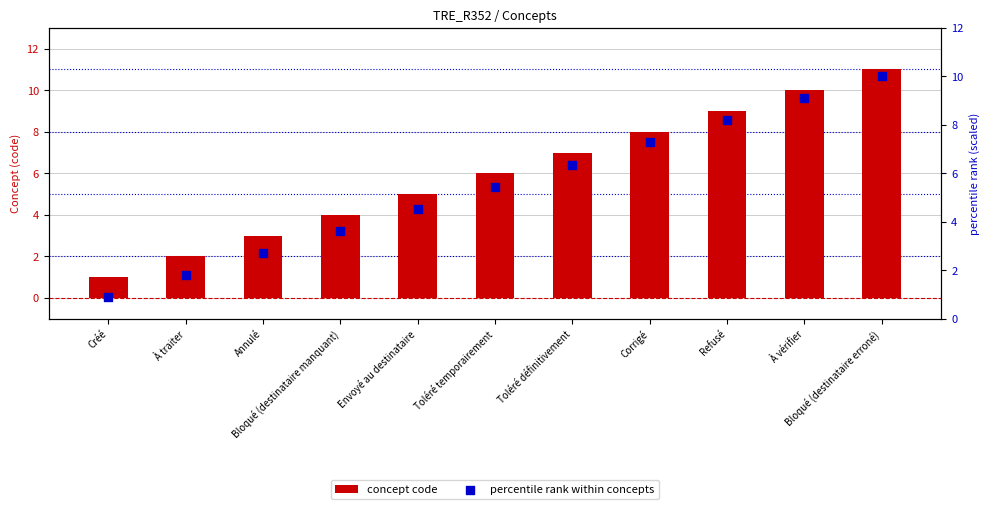

Is the value of concept code at À traiter greater than the value of percentile rank within concepts at Refusé?

No